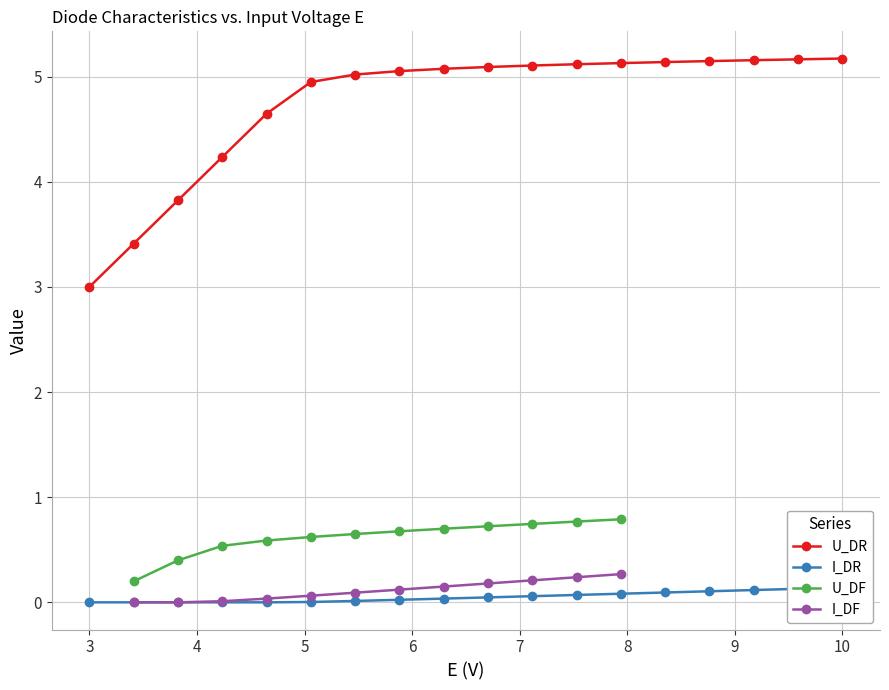

What is the highest value of the I_DF series?

0.3